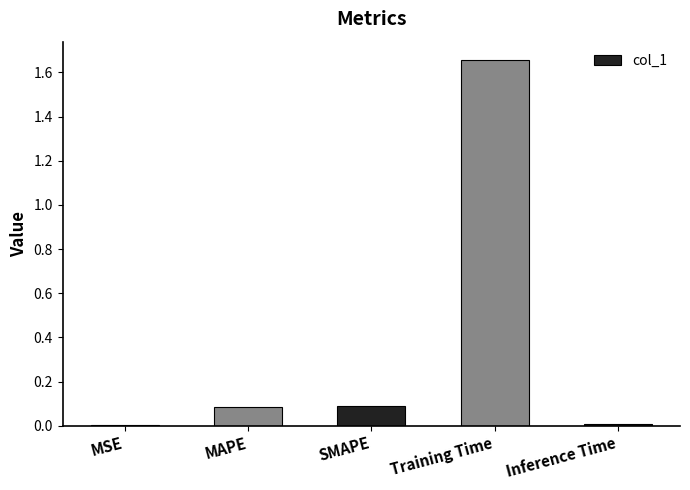

Which has a higher value, Training Time or SMAPE?

Training Time